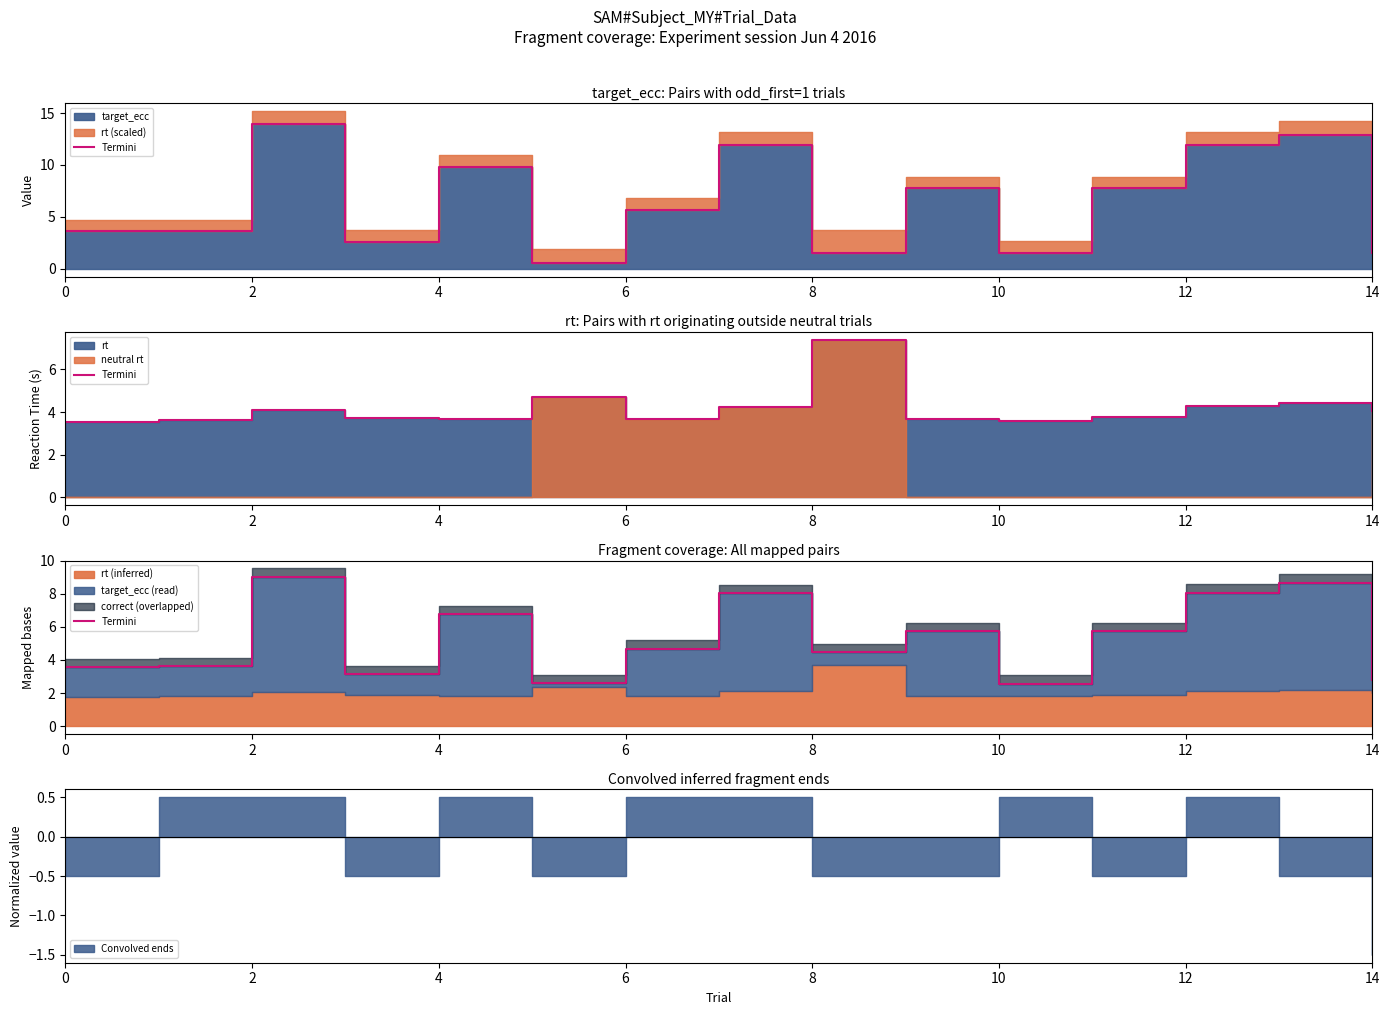

What is the difference between the maximum and second lowest values?

6.4